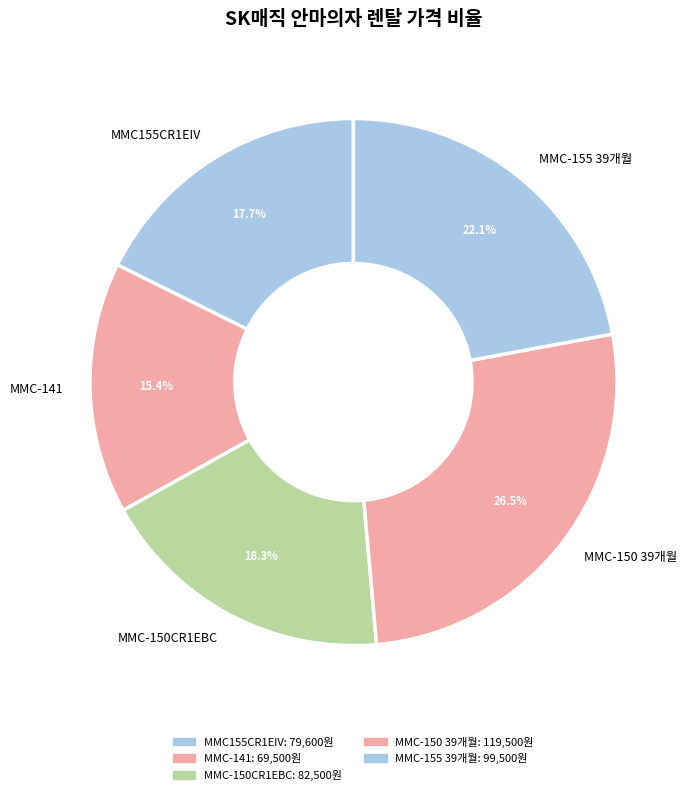

To the nearest percent, what is the average slice percentage?

20%